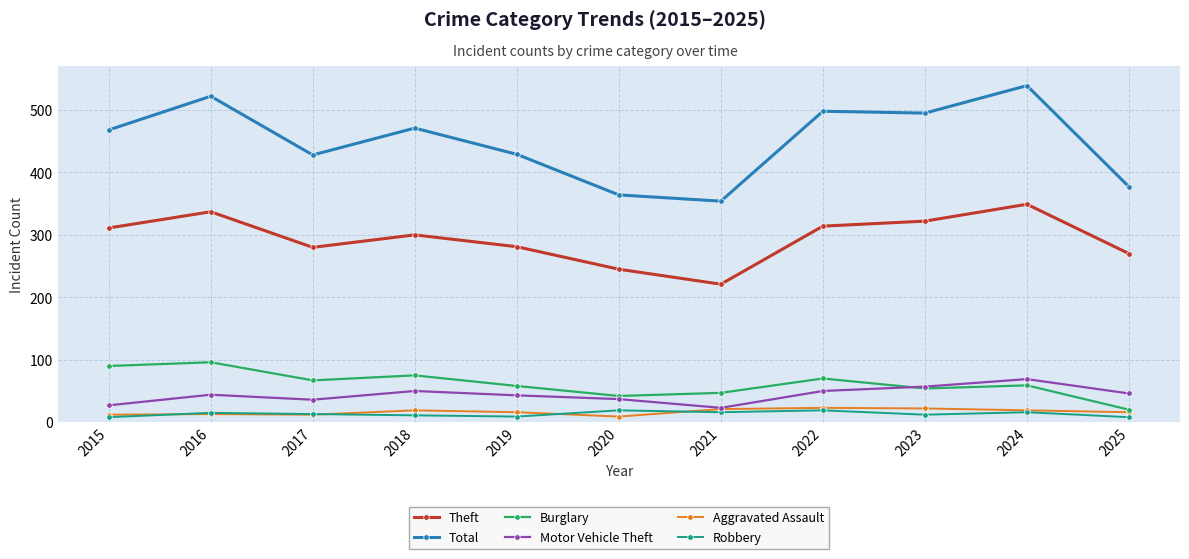

Is the value of Motor Vehicle Theft at 2018 greater than the value of Burglary at 2022?

No